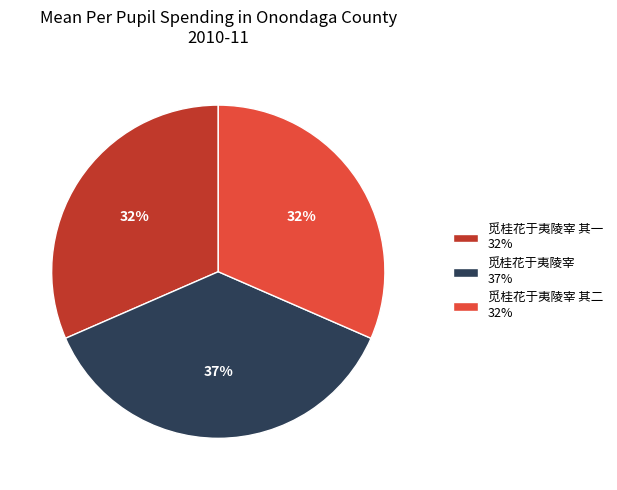

The 觅桂花于夷陵宰 其二 32% slice represents 32% of the pie. True or false?

True